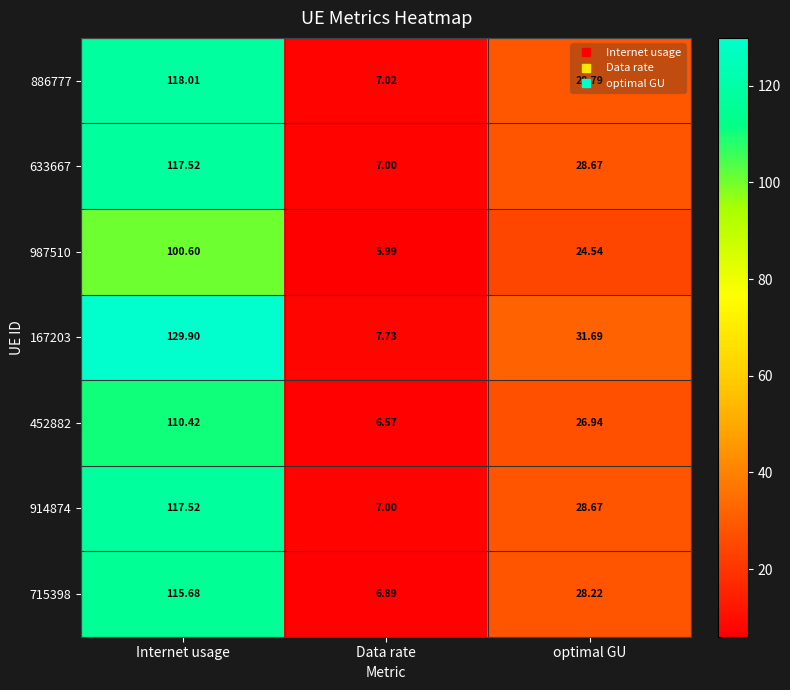

List the labels in order of 452882 value, largest first.

Internet usage, optimal GU, Data rate